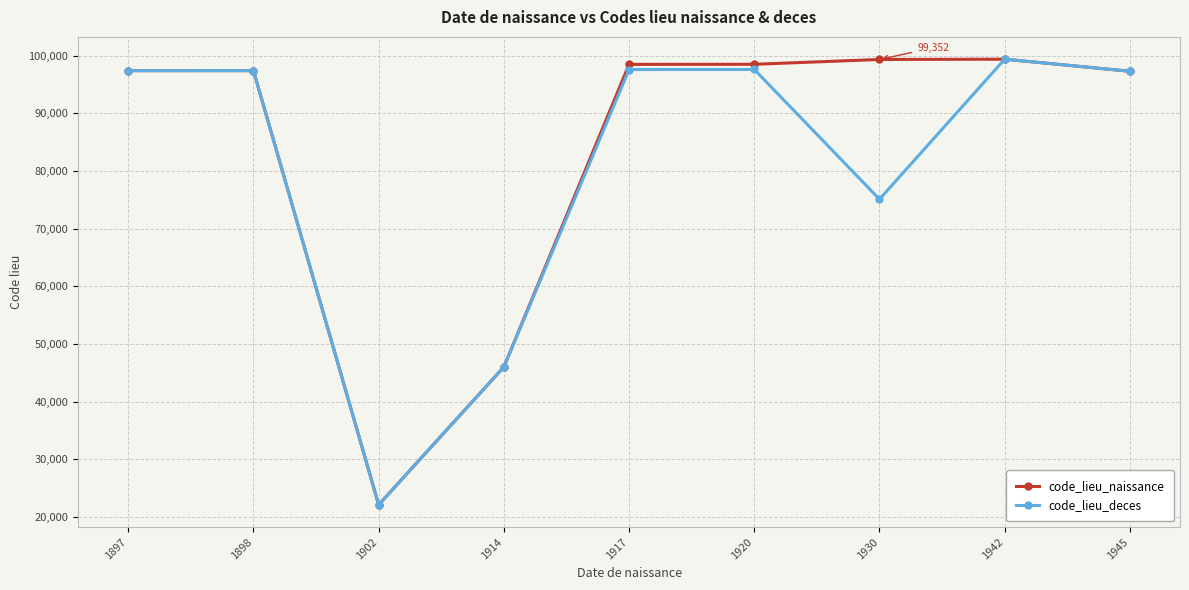

In code_lieu_deces, how many points are lower than both neighbors (excluding endpoints)?

2